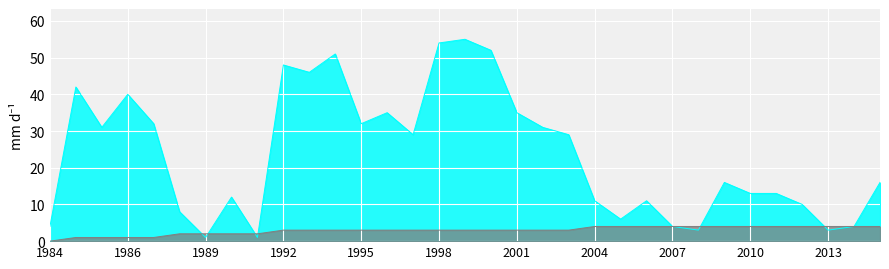

What is the sum of all isite values?

778